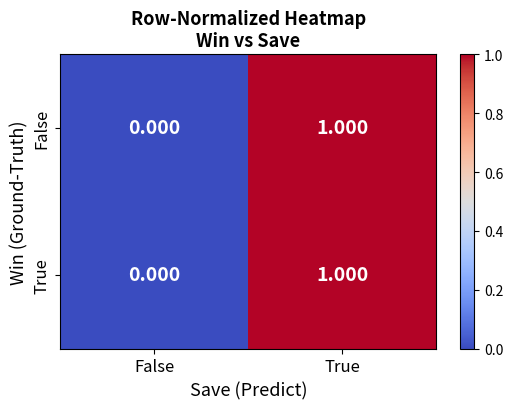

Which label corresponds to the smallest value in the chart?

False